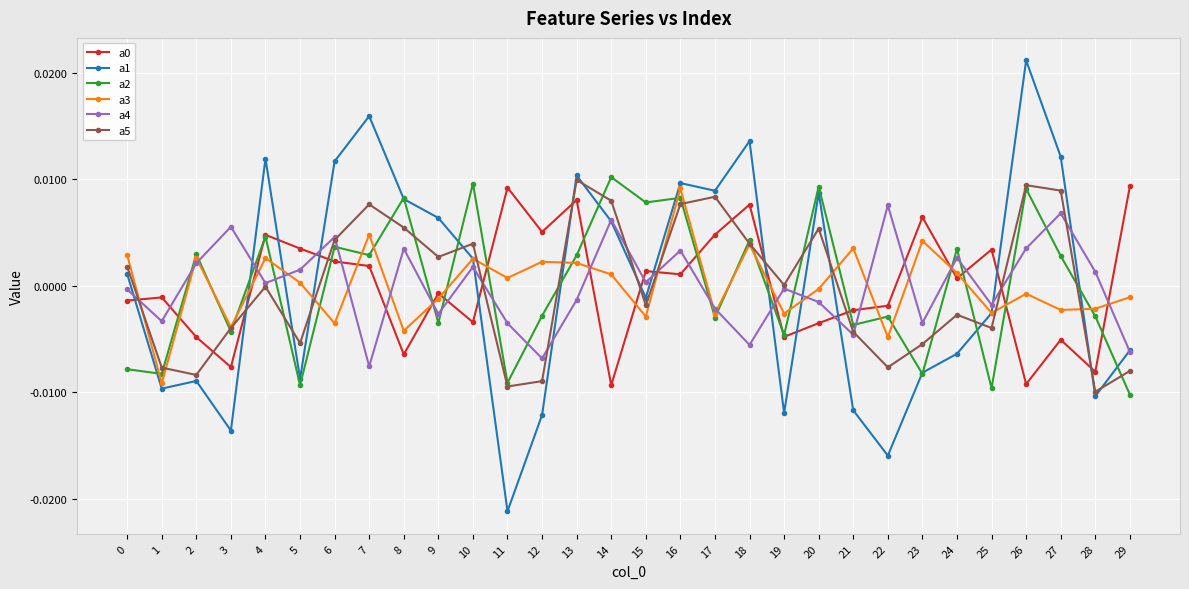

The a1 series shows -0.0 at 29. True or false?

True